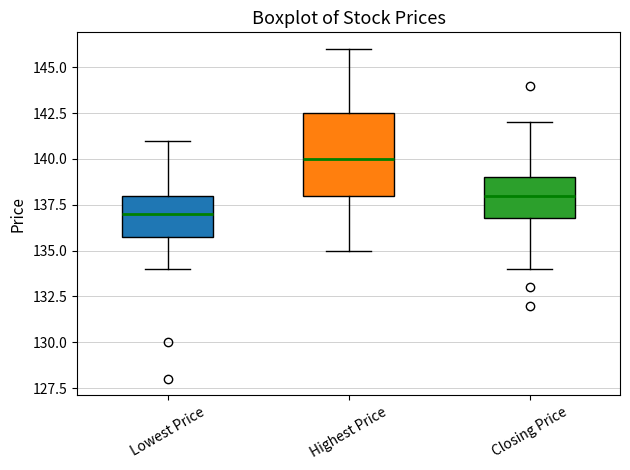

Comparing the boxes themselves (not the whiskers), which one is the tallest?

Highest Price